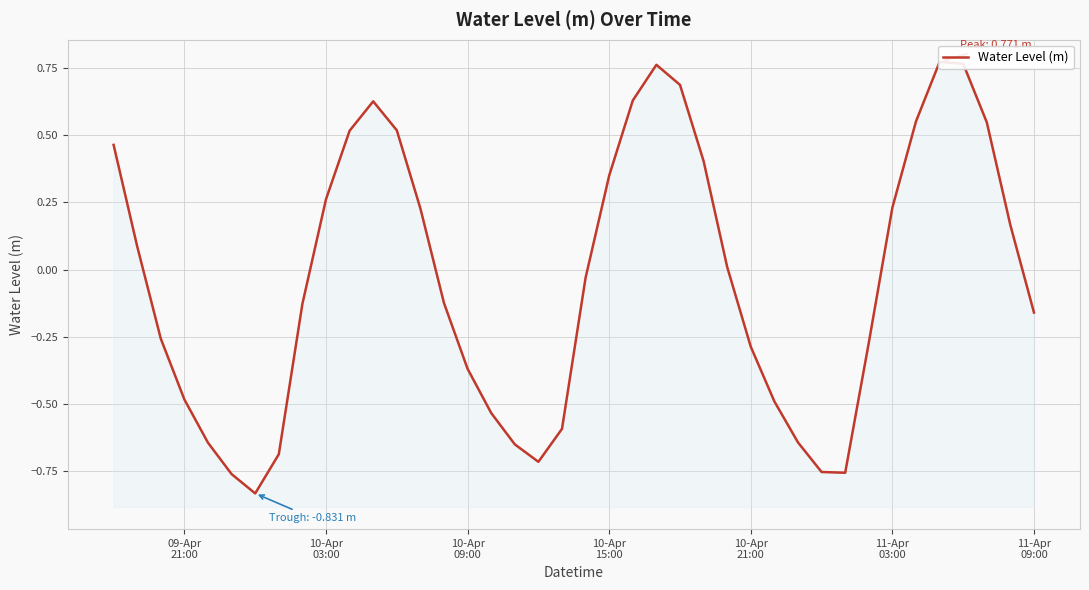

Reading left to right, what are all the values shown in this chart?

0.5	0.1	-0.3	-0.5	-0.6	-0.8	-0.8	-0.7	-0.1	0.3	0.5	0.6	0.5	0.2	-0.1	-0.4	-0.5	-0.6	-0.7	-0.6	-0.0	0.3	0.6	0.8	0.7	0.4	0.0	-0.3	-0.5	-0.6	-0.8	-0.8	-0.3	0.2	0.6	0.8	0.8	0.5	0.2	-0.2